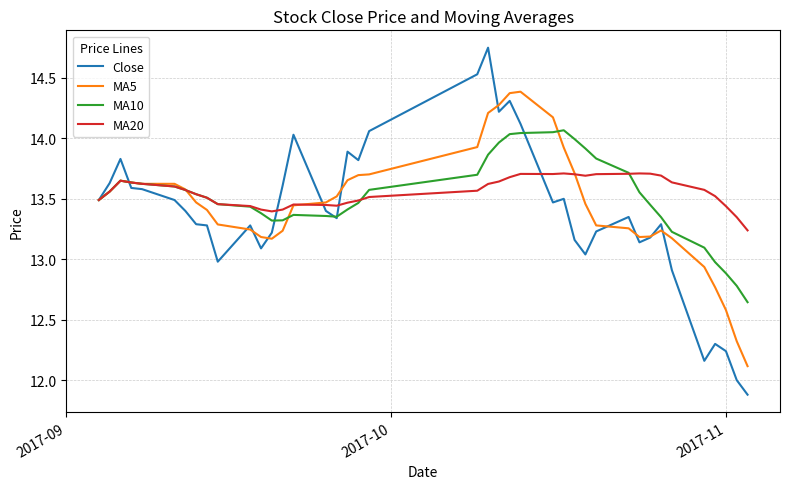

What is the minimum value shown in the chart?

11.9